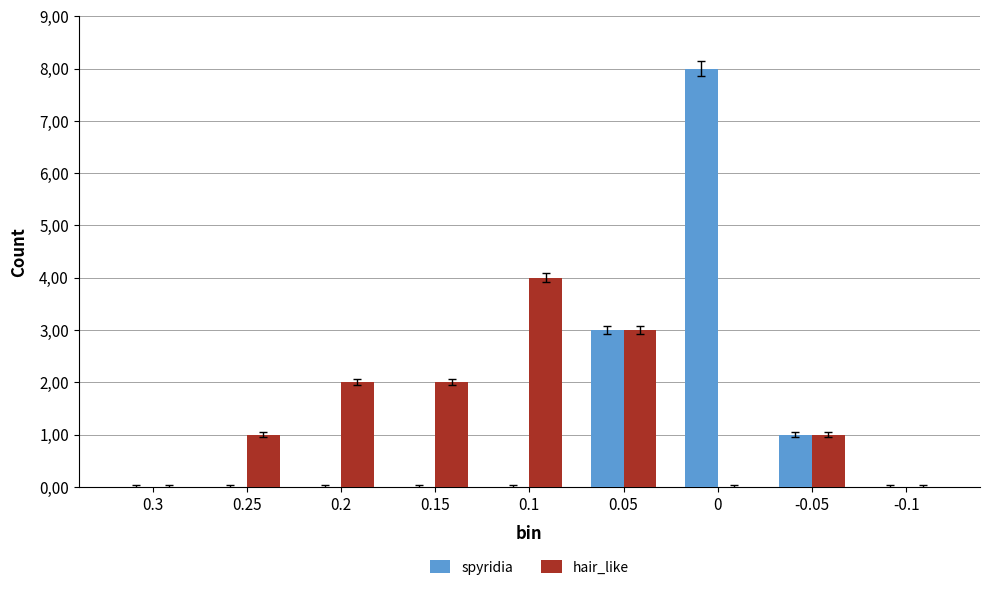

What are all the series names shown in the legend?

spyridia, hair_like